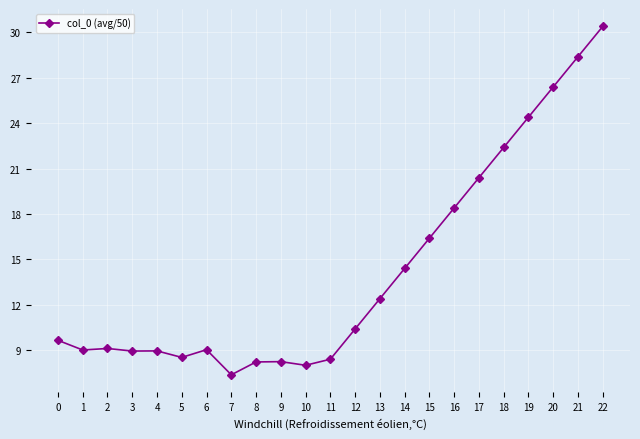

True or false: the data has more than 1 interior local peaks.

True